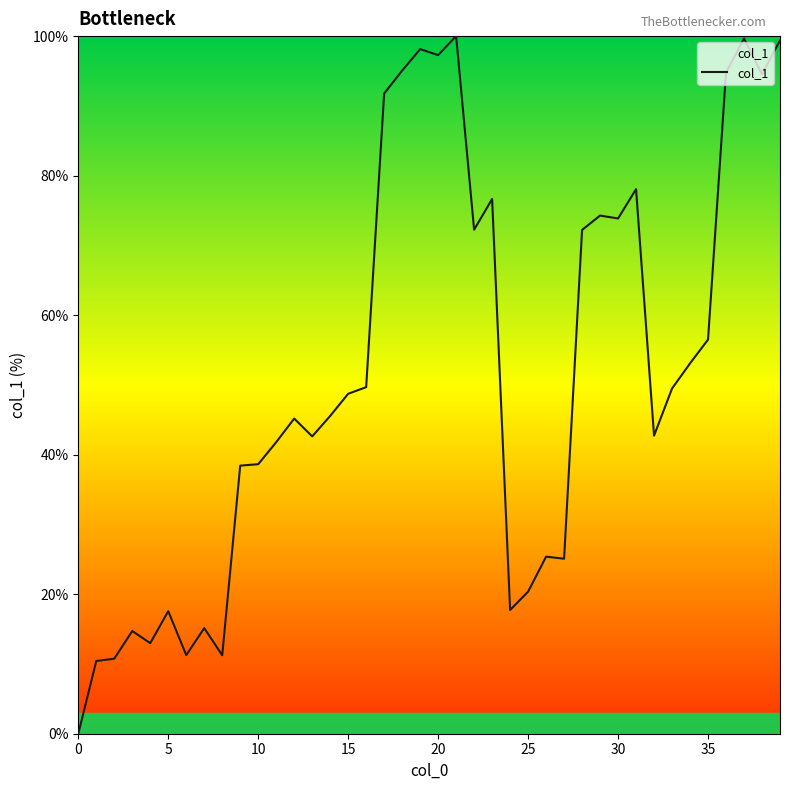

What is the value of the 20th point from the left?

98.1